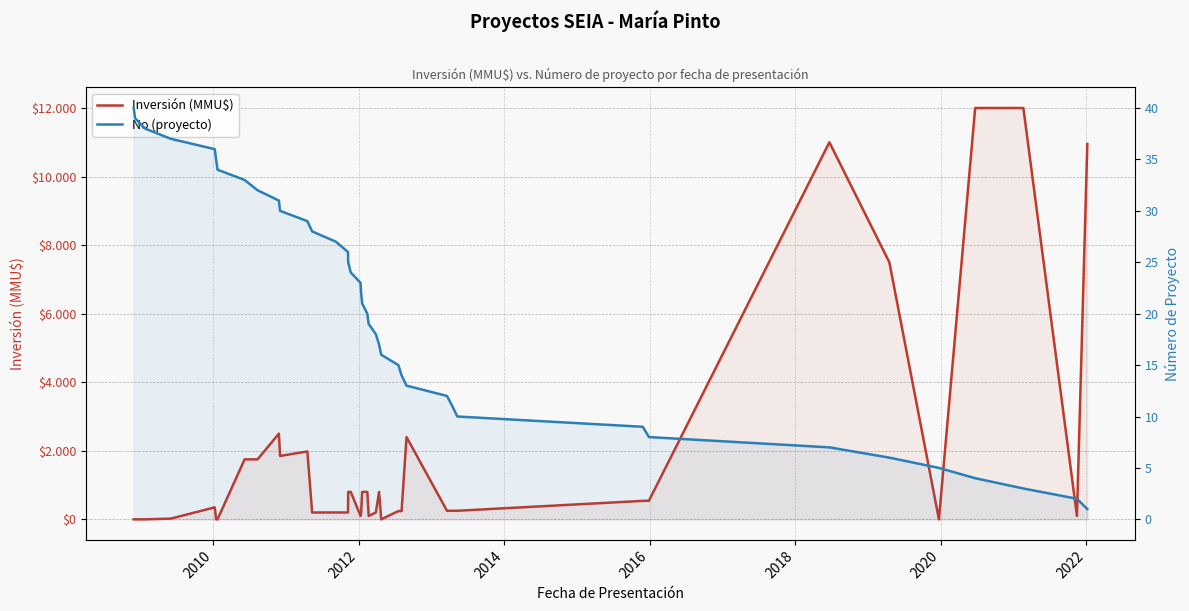

How many categories are shown in the chart?

40